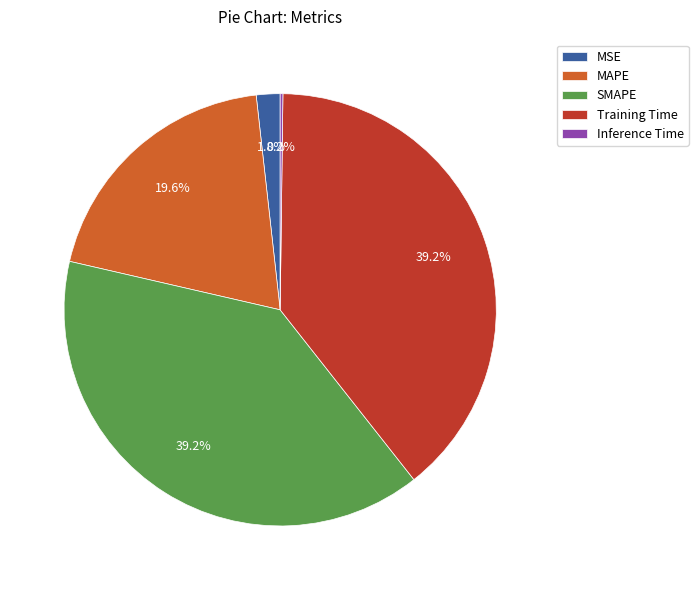

Is it true that SMAPE is 48% of the pie?

False